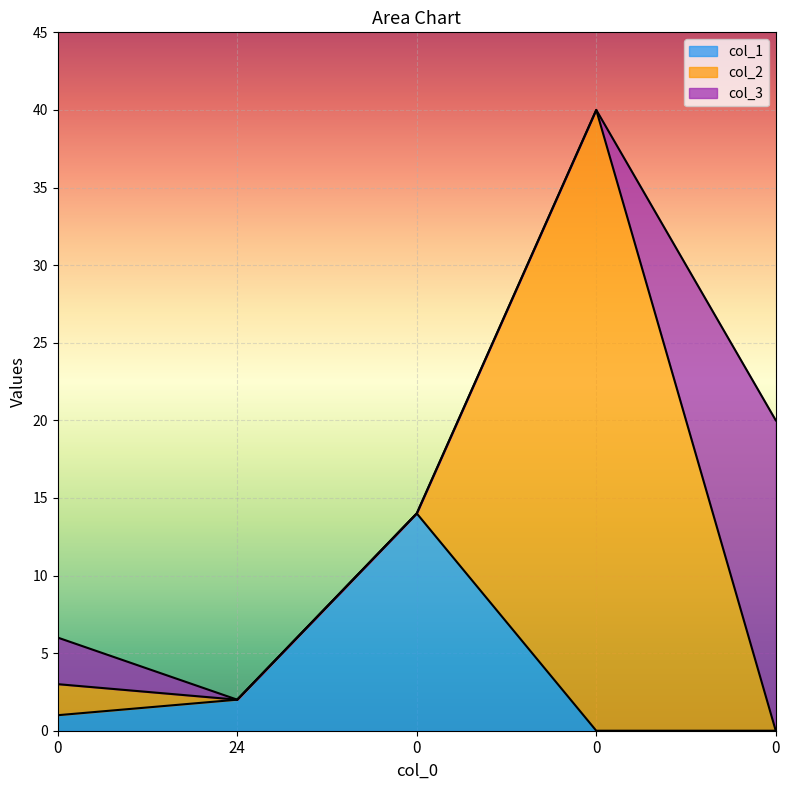

How many lines are shown in the chart?

3